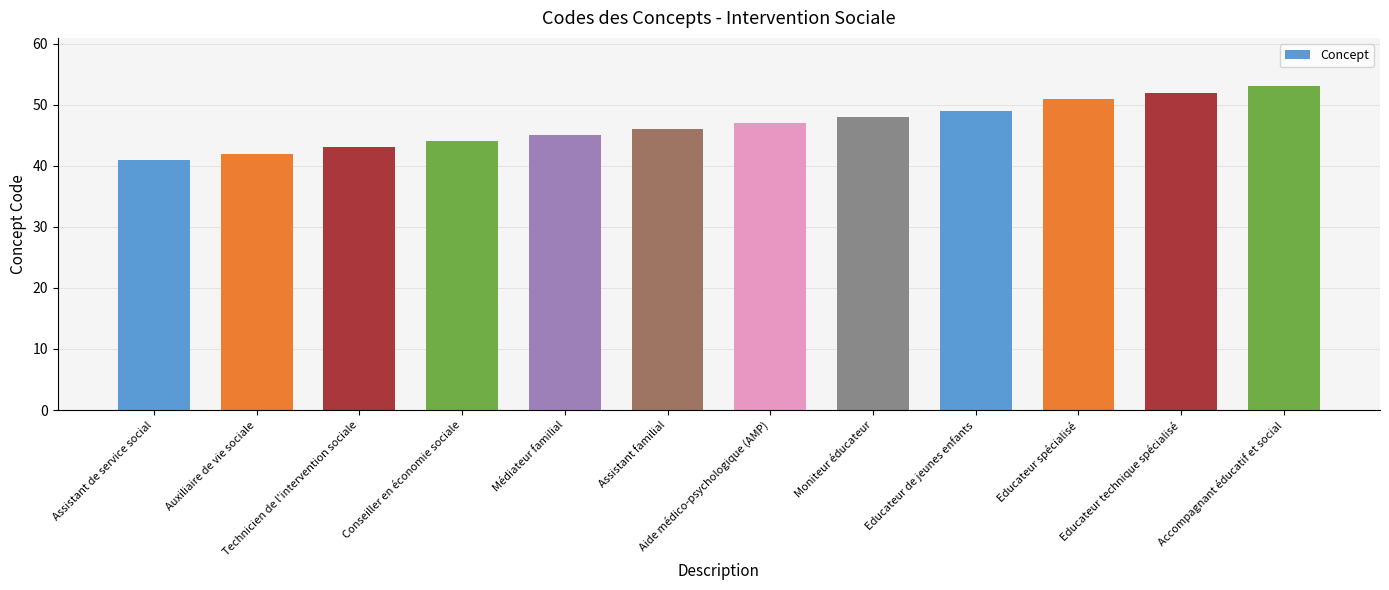

Which has a higher value, Aide médico-psychologique (AMP) or Accompagnant éducatif et social?

Accompagnant éducatif et social